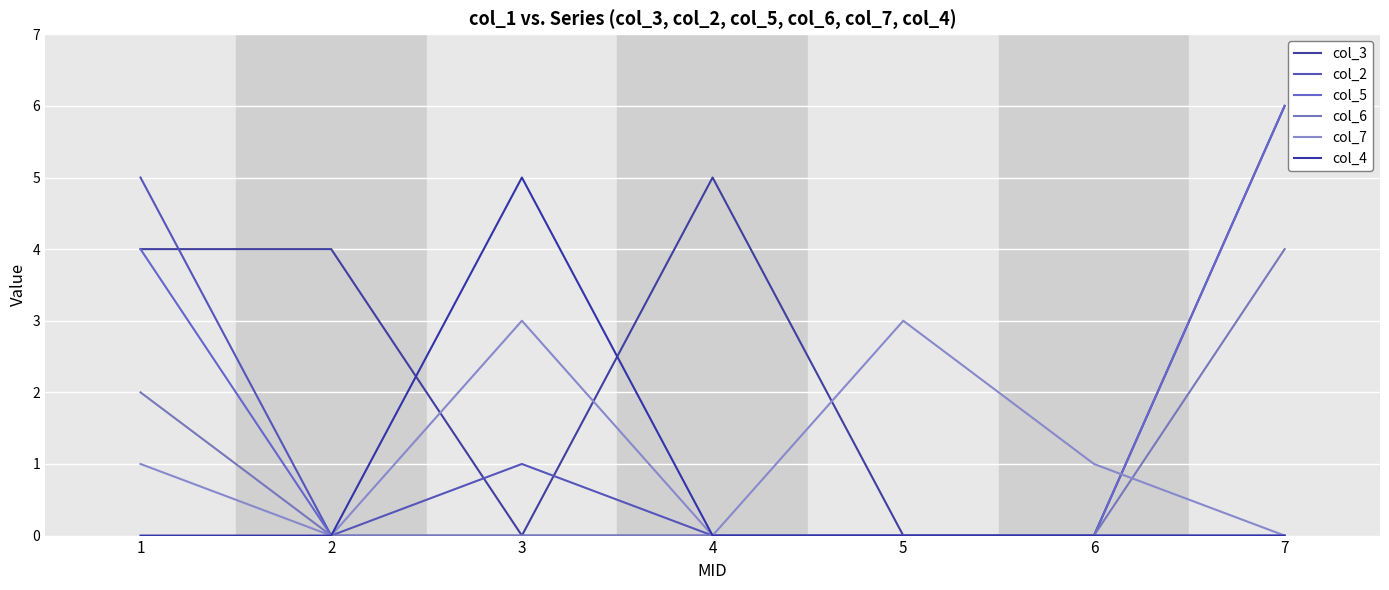

True or false: col_4 has more than 2 points higher than both neighbors.

False